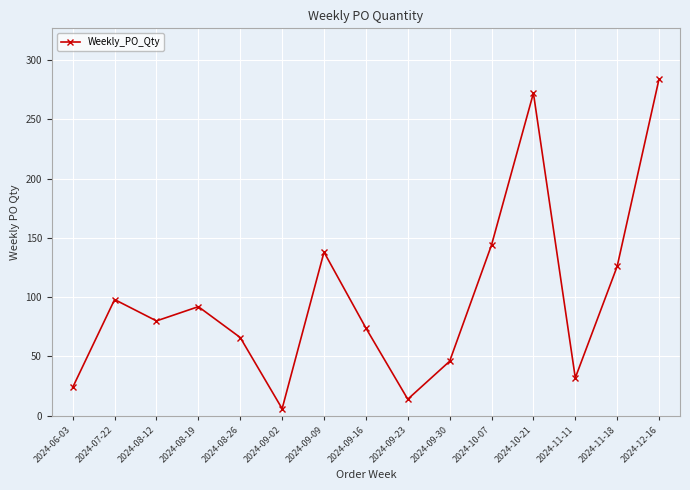

Approximately how many times larger is the value at 2024-08-26 compared to 2024-11-11?

2.1